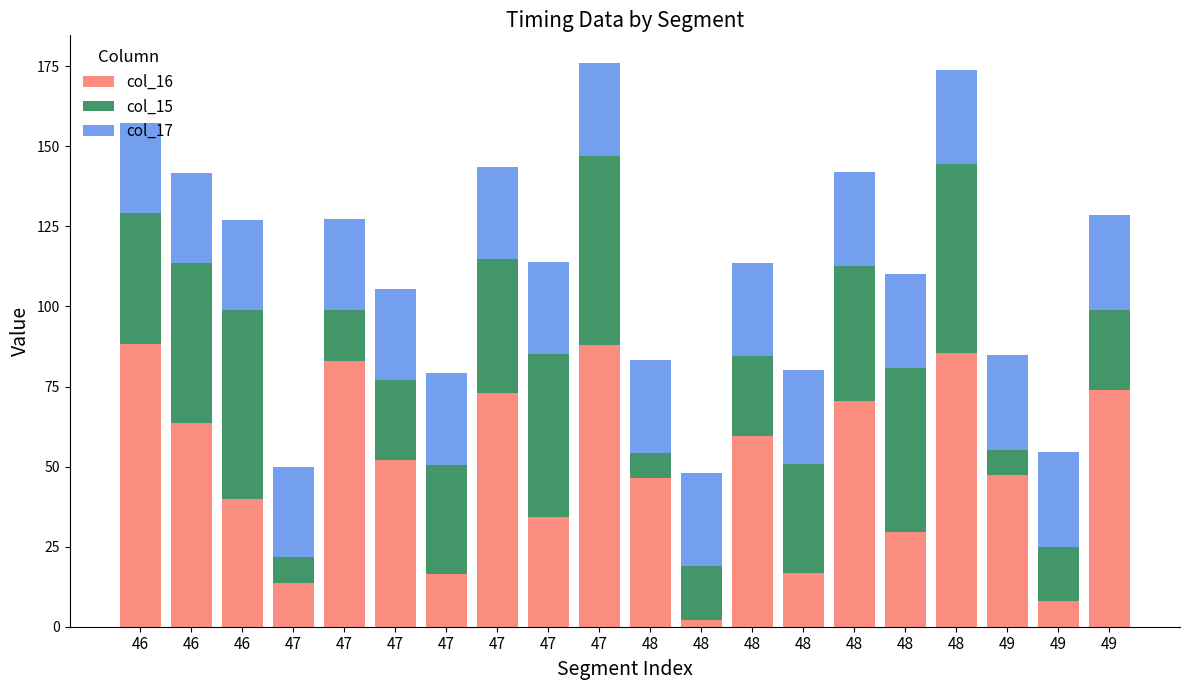

Does the chart contain stacked bars?

Yes